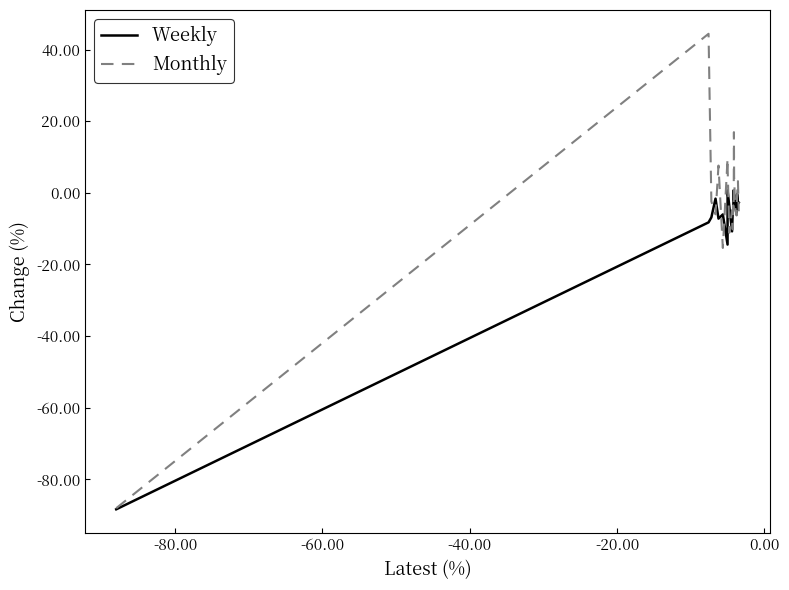

Rank the series by their maximum value, from lowest to highest.

Weekly, Monthly